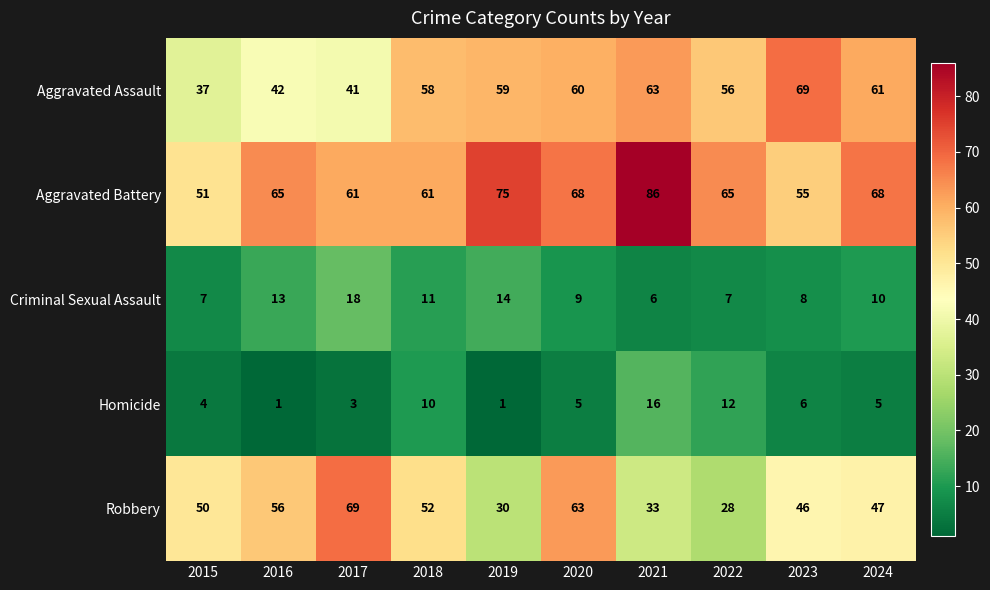

What is the total value across all series at 2019?

179